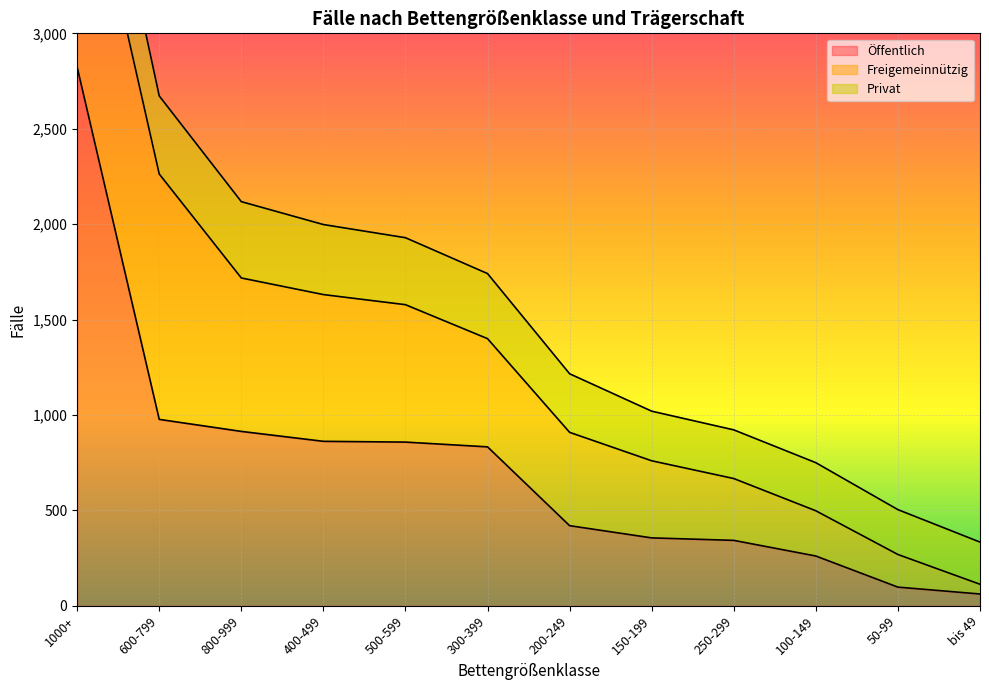

What is the label of the 7th point from the right?

300-399